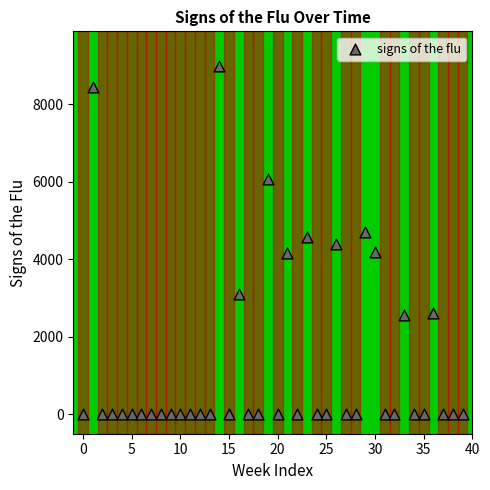

What is the range of Y values (max minus min)?

8982.8